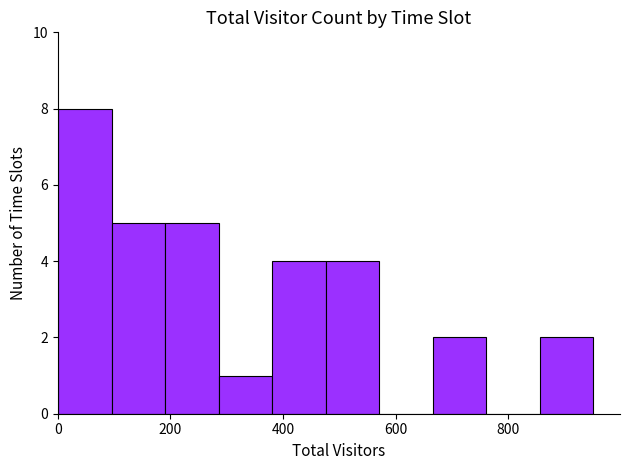

Reading left to right, list every bar in this chart as the range it spans on the x-axis followed by its height. Neither the bar edges nor the heights are printed on the chart, so give them approximately, as read against the axes.

0 to 100: 8
100 to 200: 5
200 to 280: 5
280 to 380: 1
380 to 480: 4
480 to 580: 4
580 to 660: 0
660 to 760: 2
760 to 860: 0
860 to 960: 2